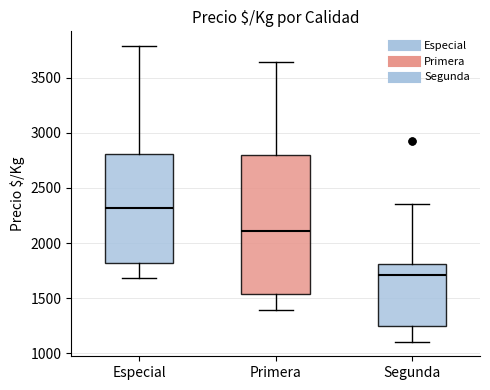

Reading left to right, read every box against the y-axis: the position of its median line, the range the box covers, and the ends of its whiskers. The values are not printed on the chart, so give them approximately, as read against the axis.

Especial: median 2300, box 1800 to 2800, whiskers 1700 to 3800
Primera: median 2100, box 1550 to 2800, whiskers 1400 to 3650
Segunda: median 1700, box 1250 to 1800, whiskers 1100 to 2350